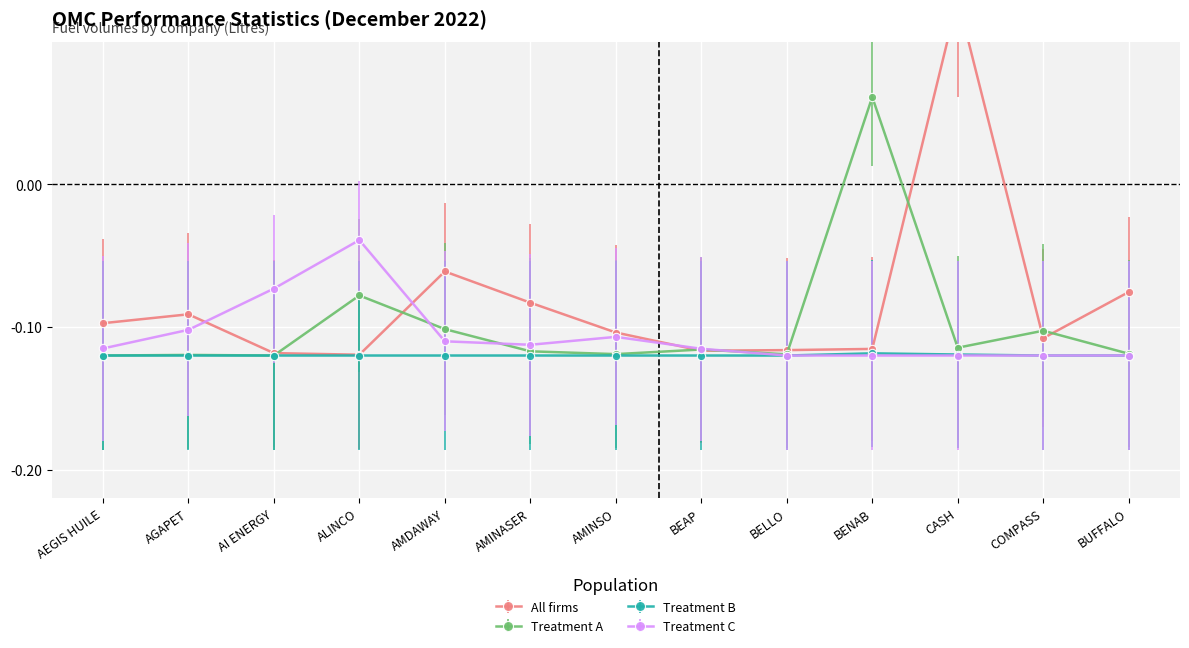

At which label is Treatment C closest to 0?

ALINCO